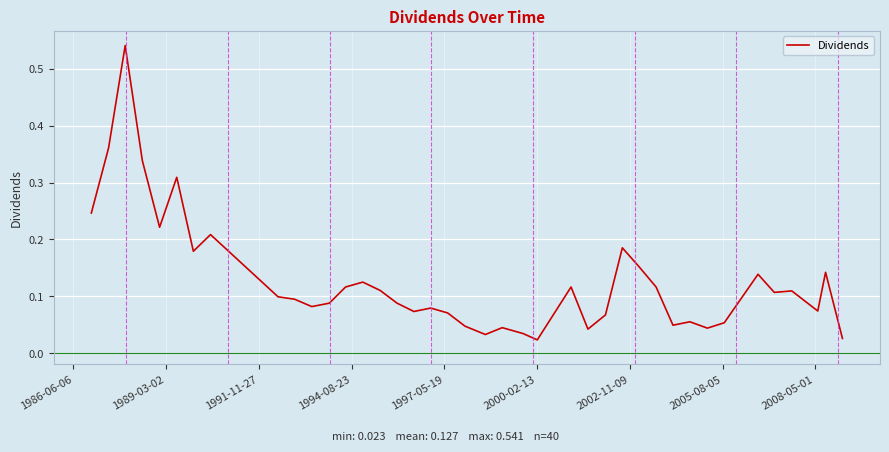

How many interior local valleys (lower than both neighbors) does the data have?

11